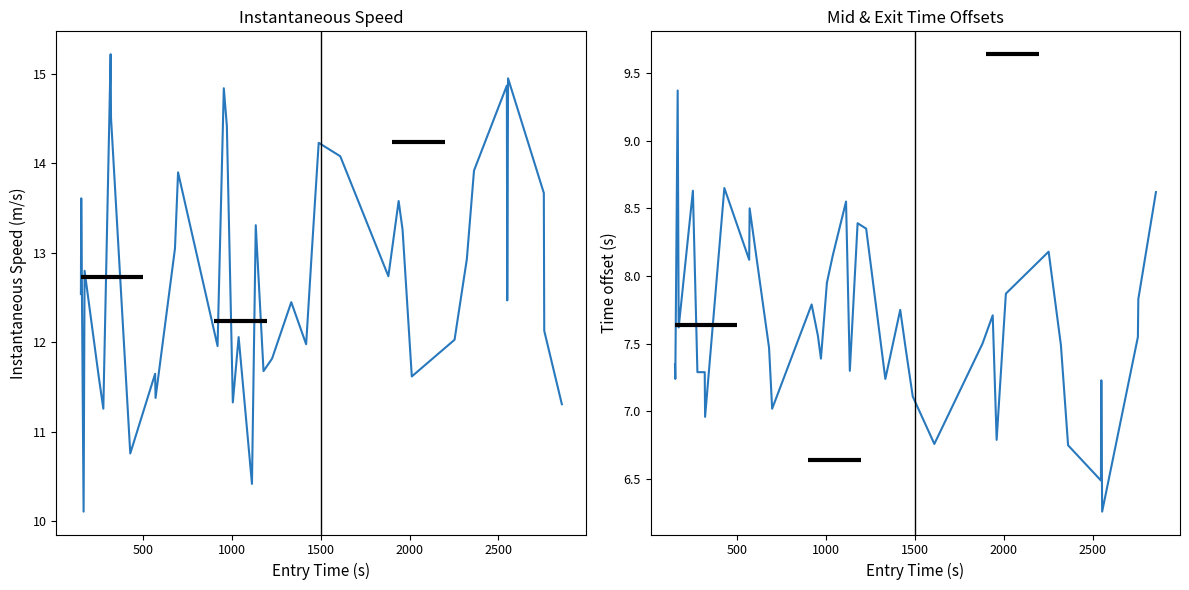

Reading left to right, transcribe all the data shown in this chart.

instspeed: 12.5	13.6	10.1	12.8	11.6	11.3	15.2	14.5	10.8	11.7	11.4	13.1	13.9	12.0	14.8	14.4	11.3	12.1	10.4	13.3	11.7	11.8	12.4	12.0	13.0	14.2	14.1	12.7	13.6	13.3	11.6	12.0	12.9	13.9	14.9	12.5	14.9	13.7	12.1	11.3
mid - entry: 7.3	7.2	9.4	7.6	8.6	7.3	7.3	7.0	8.7	8.1	8.5	7.5	7.0	7.8	7.6	7.4	7.9	8.1	8.6	7.3	8.4	8.3	7.2	7.8	7.5	7.1	6.8	7.5	7.7	6.8	7.9	8.2	7.5	6.8	6.5	7.2	6.3	7.5	7.8	8.6